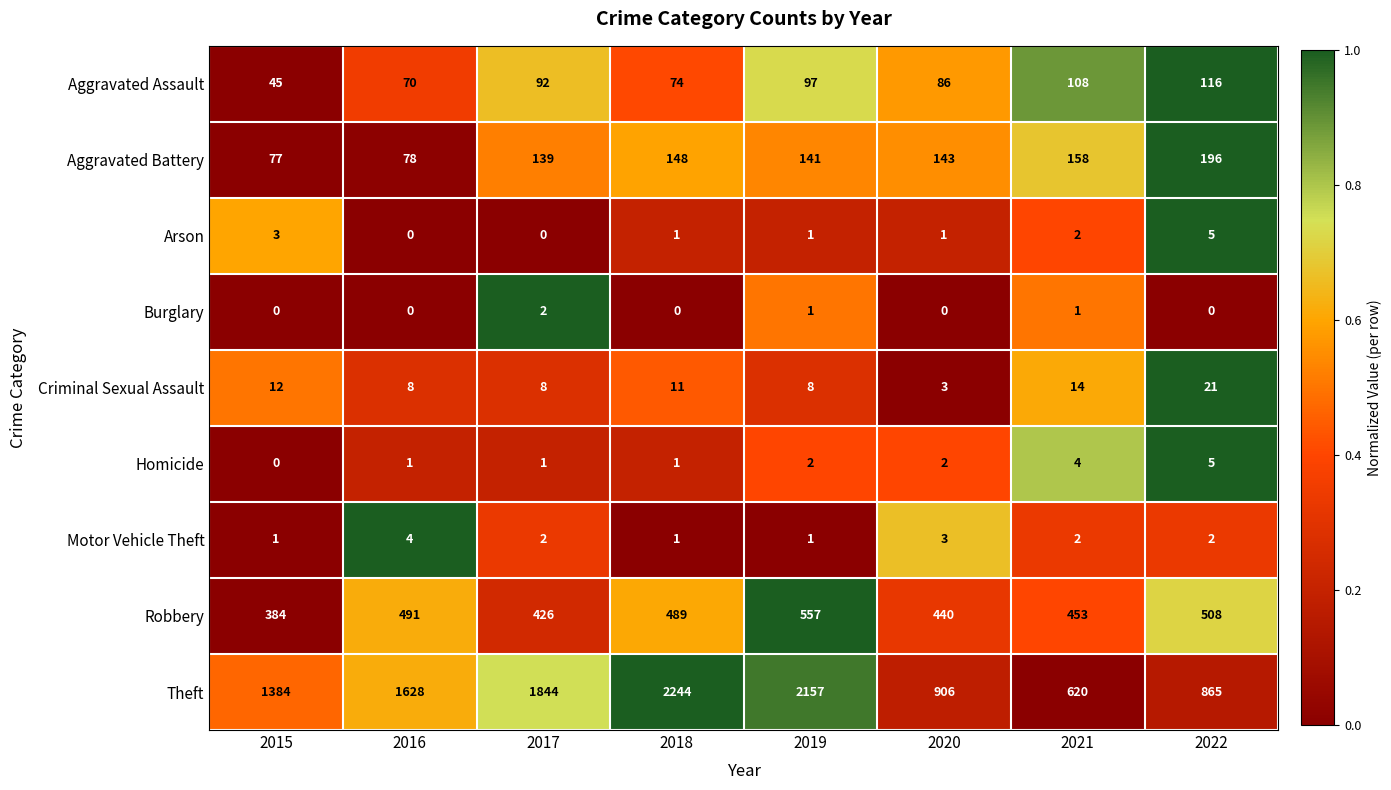

The Burglary series shows 0 at 2022. True or false?

True